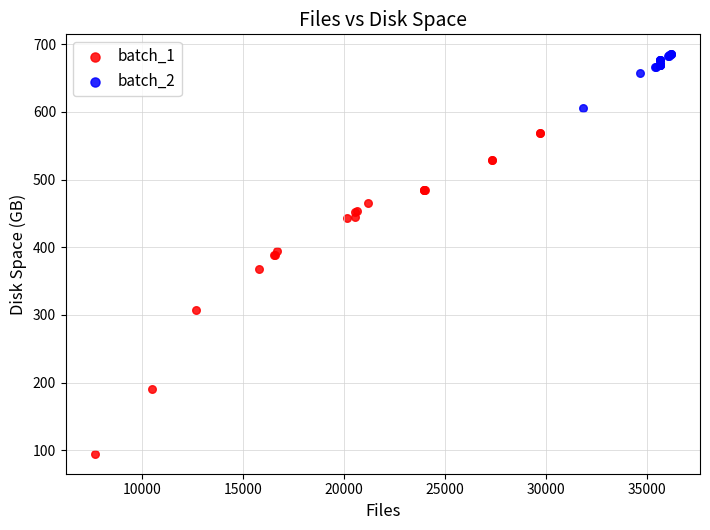

Which series reaches the minimum Y coordinate?

batch_1